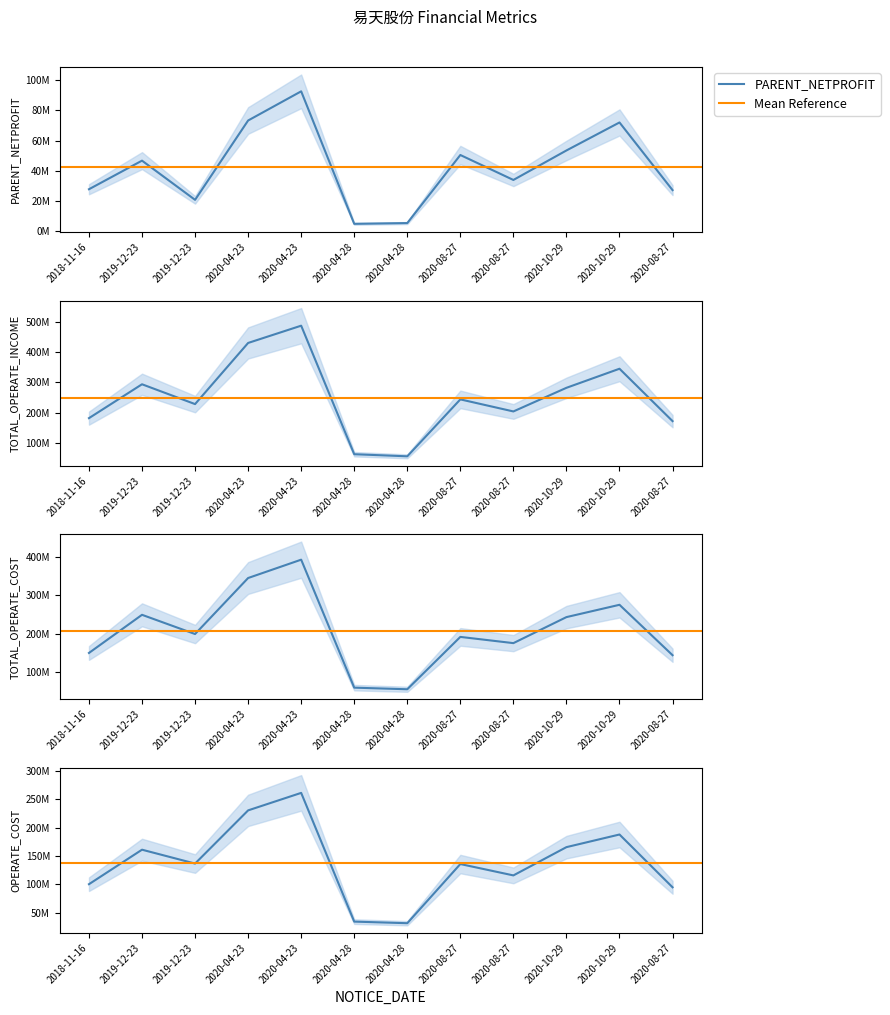

At 2020-10-29, list the series in order from largest to smallest.

TOTAL_OPERATE_INCOME, TOTAL_OPERATE_COST, OPERATE_COST, PARENT_NETPROFIT